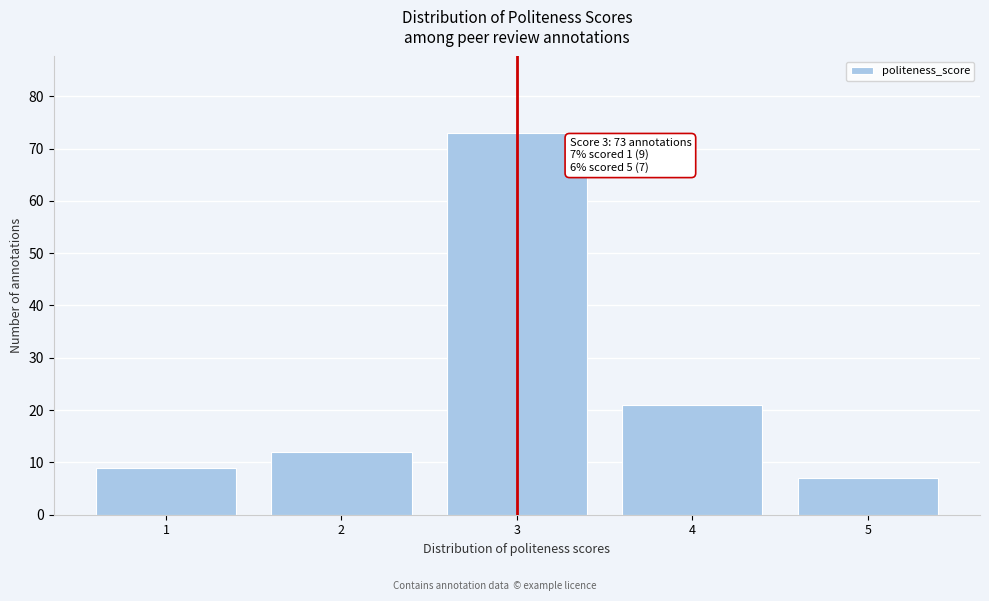

Reading left to right, extract all data points from this chart.

9	12	73	21	7